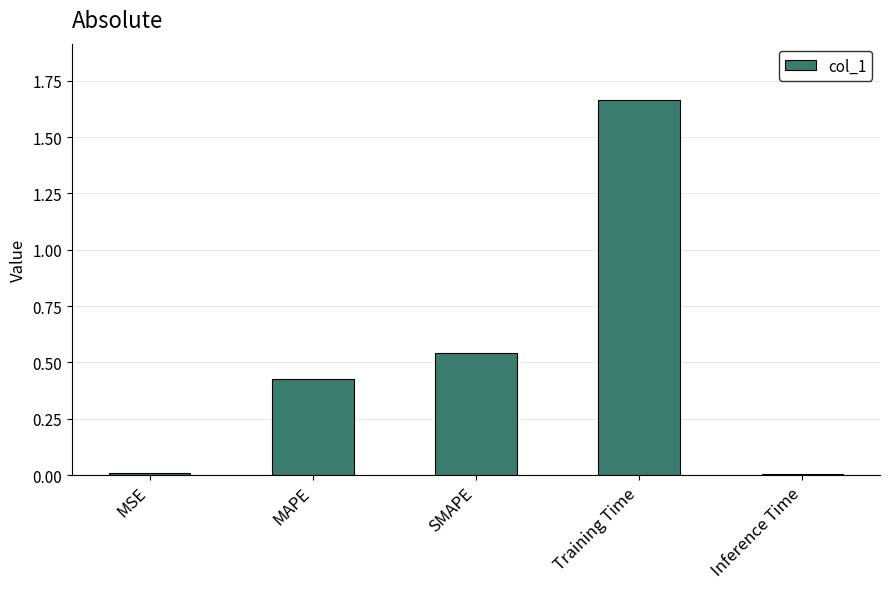

Which category has the highest value across all series?

Training Time